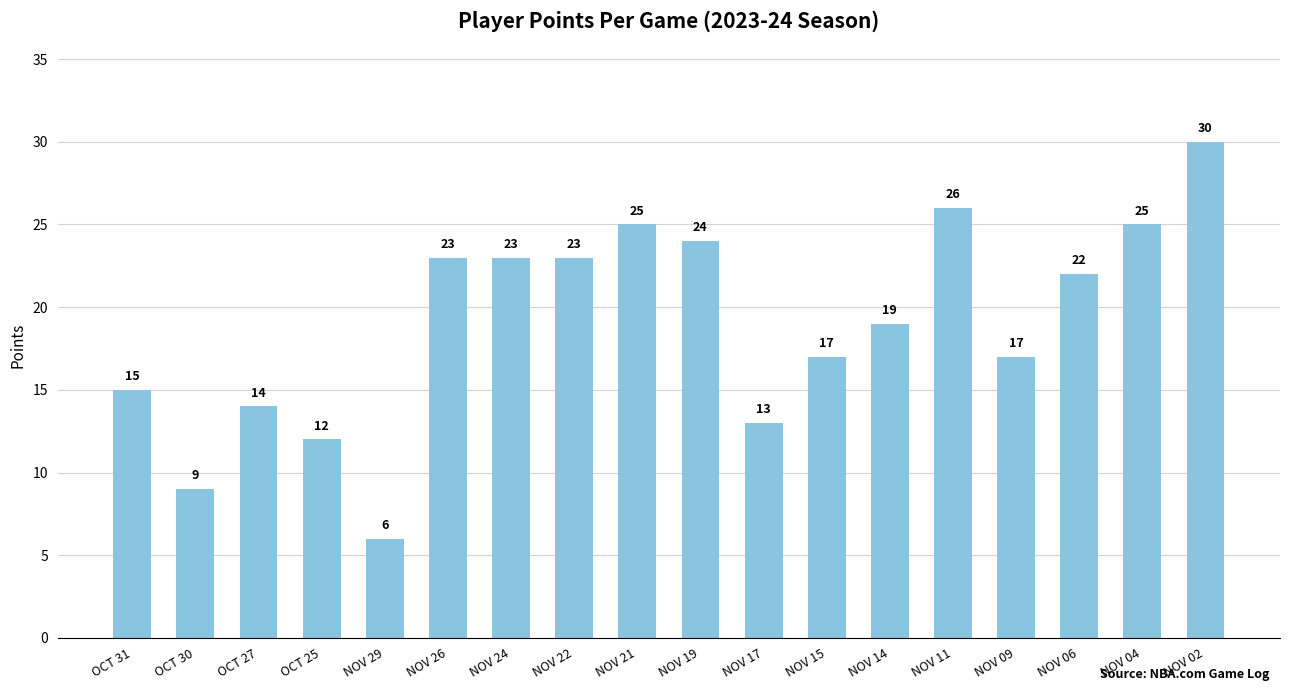

What position from the right is NOV 19?

9